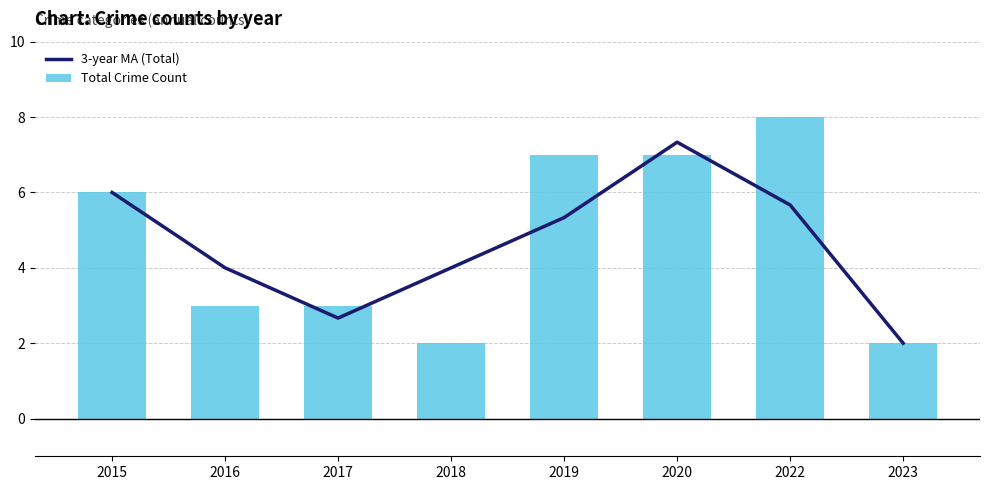

What is the minimum value for Total Crime Count?

2